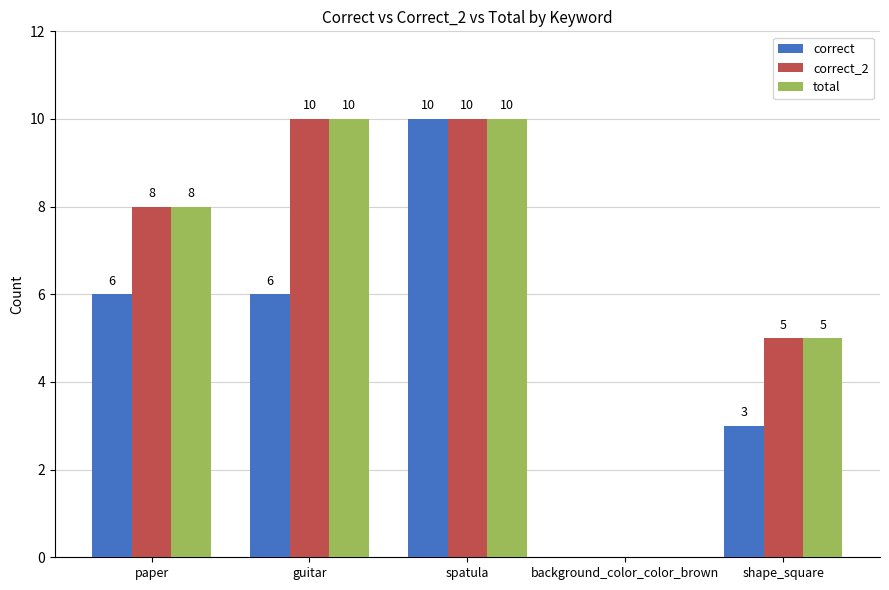

True or false: correct has a value of -4 at background_color_color_brown.

False